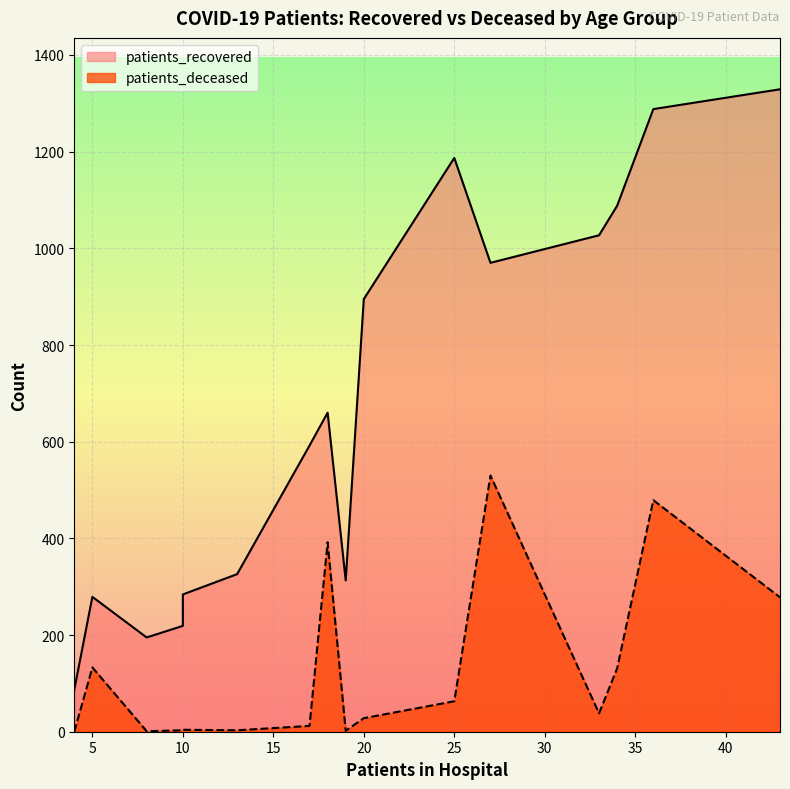

True or false: patients_recovered and patients_deceased cross at least once.

False